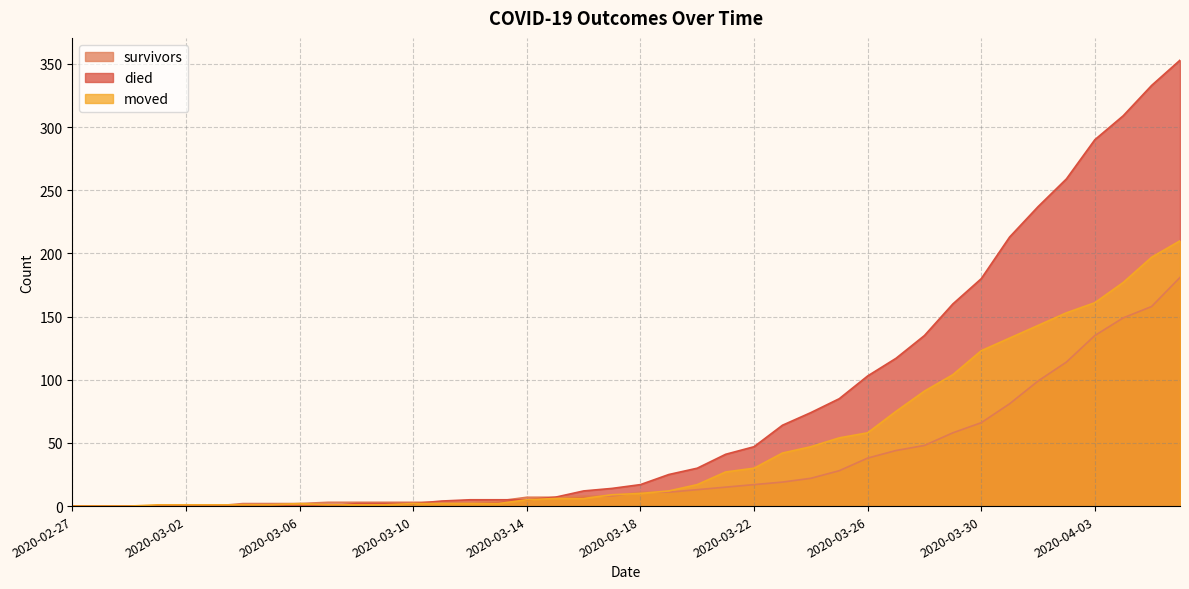

In moved, how many points are higher than both neighbors (excluding endpoints)?

1